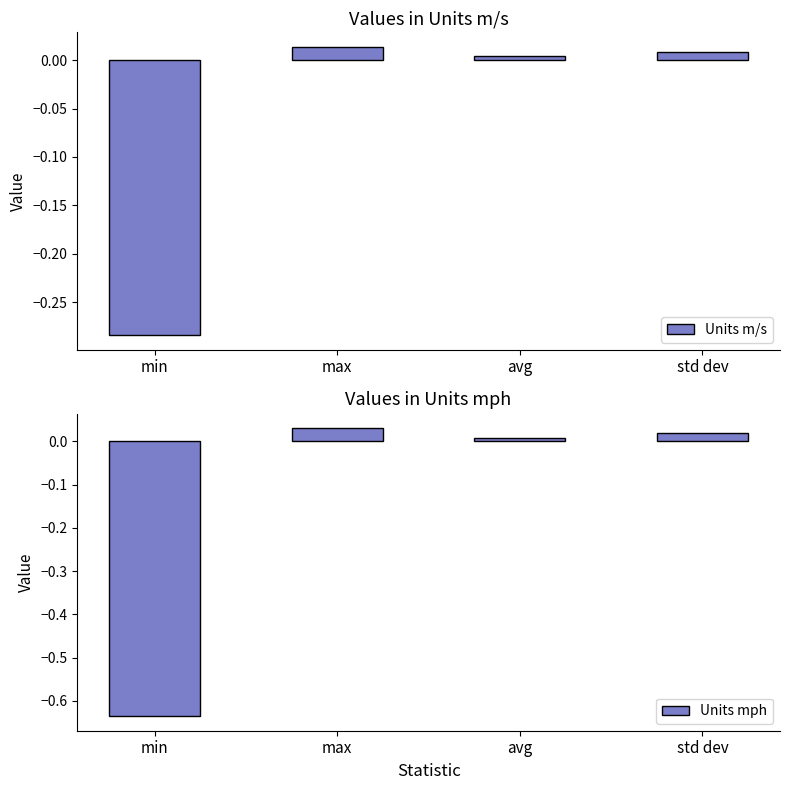

At which label is Units m/s closest to 0?

avg